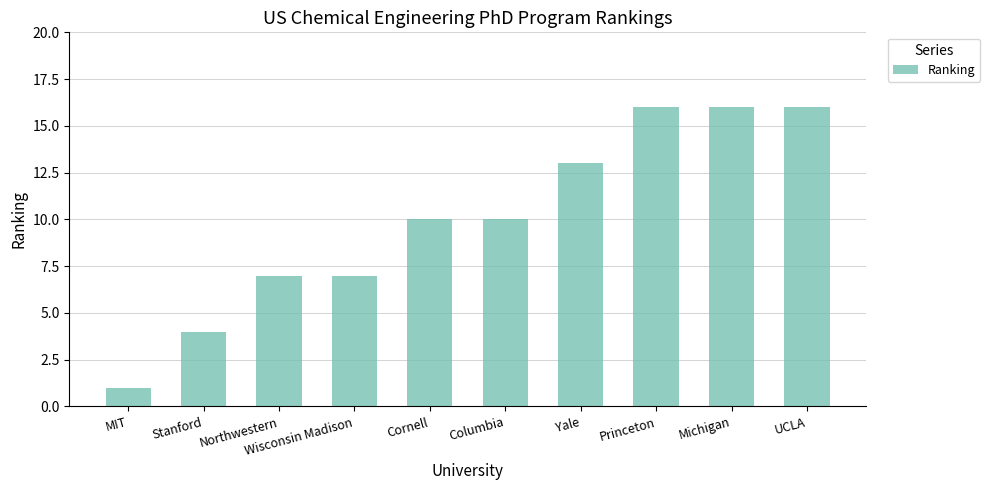

Approximately how many times larger is the value at Michigan compared to Princeton?

1.0